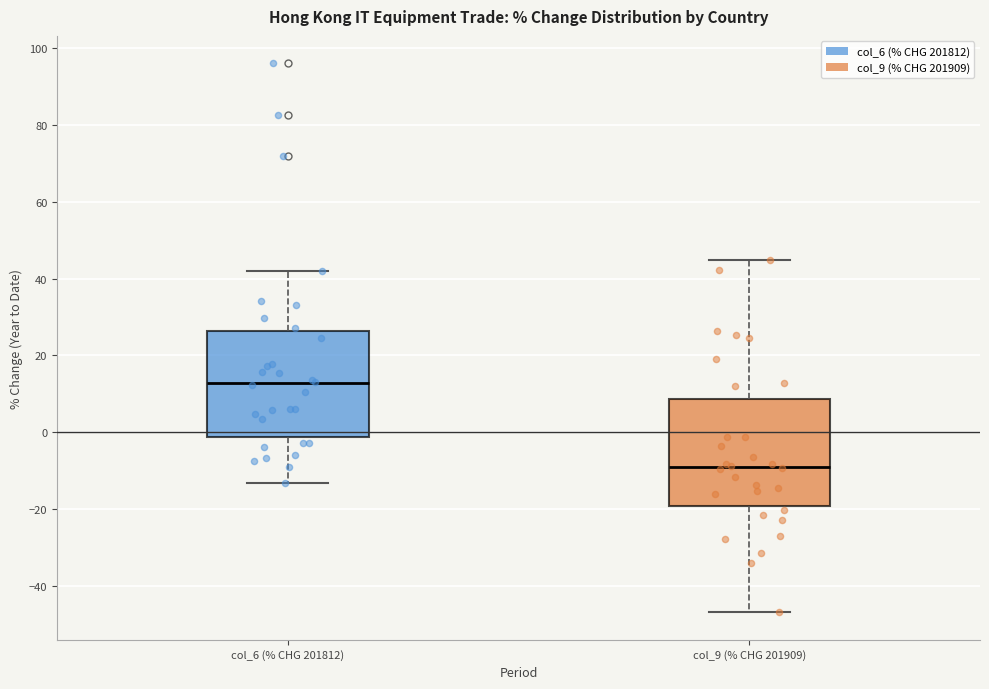

Reading left to right, transcribe this box plot: for each box, give where its median line is, the range the box spans, and where its two whiskers end, as read against the y-axis. The values are not printed on the chart, so give them approximately, as read against the axis.

col_6 (% CHG 201812): median 12, box -2 to 26, whiskers -14 to 42
col_9 (% CHG 201909): median -10, box -20 to 8, whiskers -46 to 44